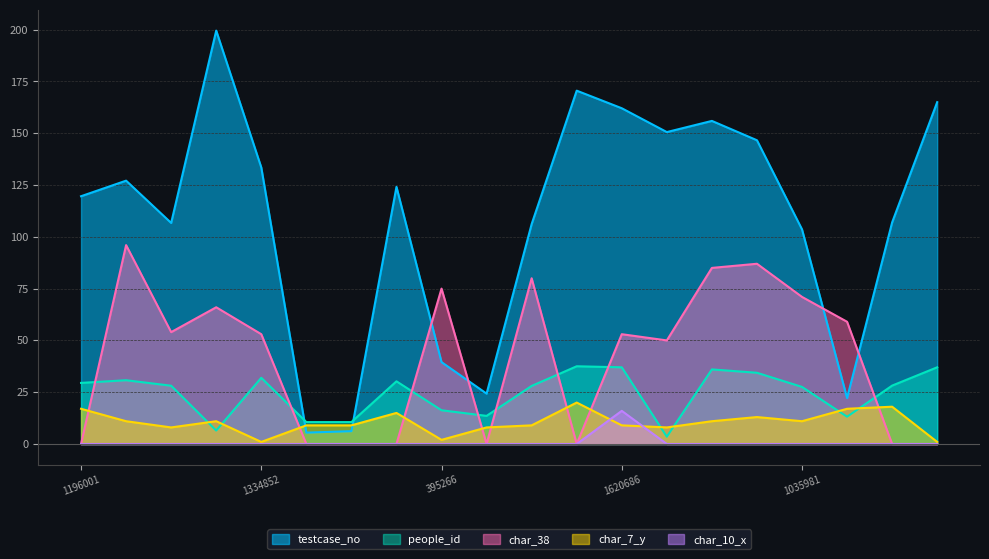

Which series has the largest total across all categories?

testcase_no